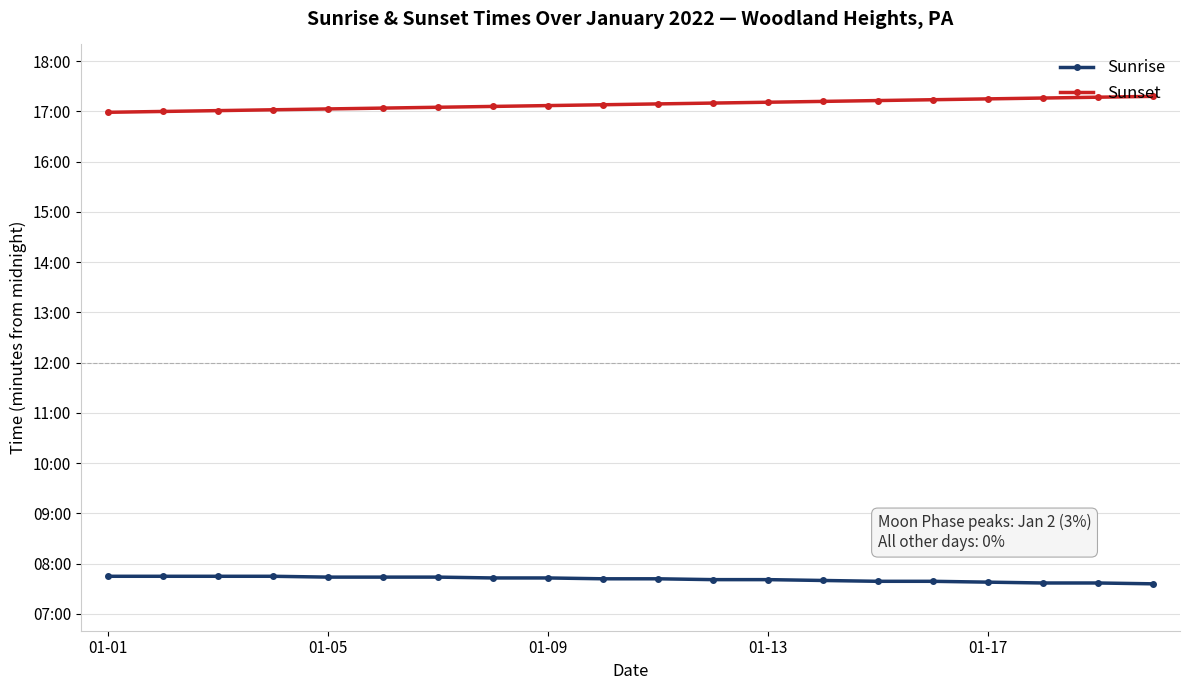

What is the lowest value of the Sunrise series?

456